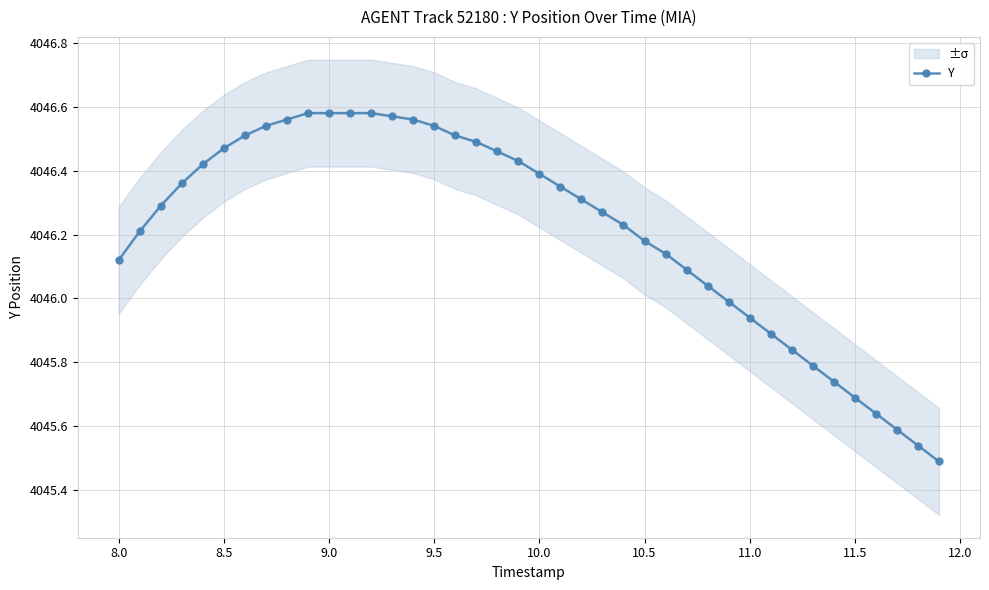

Is it true that the value at 34 is 1023.2?

False